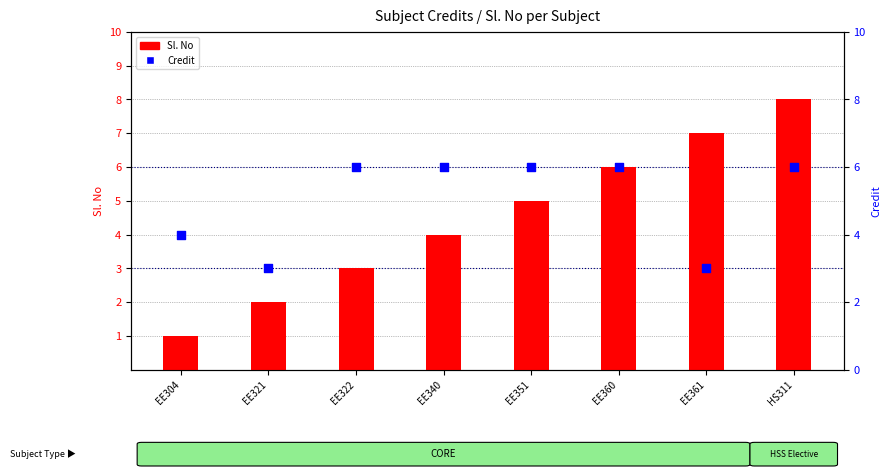

At how many categories does at least one series exceed 5?

6